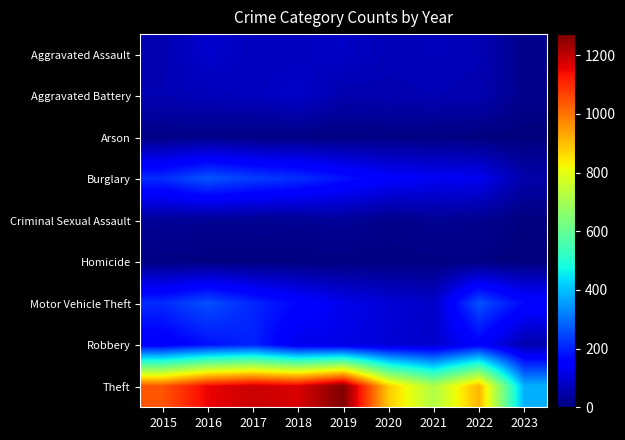

List the series in order of their peak value, highest first.

Theft, Burglary, Motor Vehicle Theft, Robbery, Aggravated Assault, Aggravated Battery, Criminal Sexual Assault, Arson, Homicide